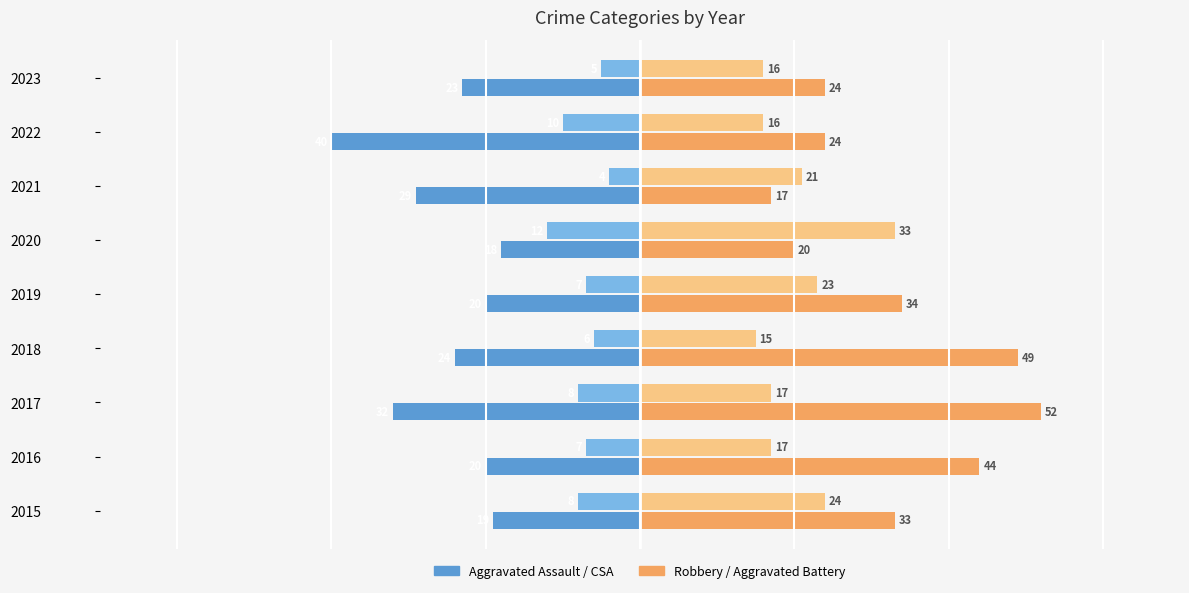

What is the spread (max minus min) of values at 2018?

73